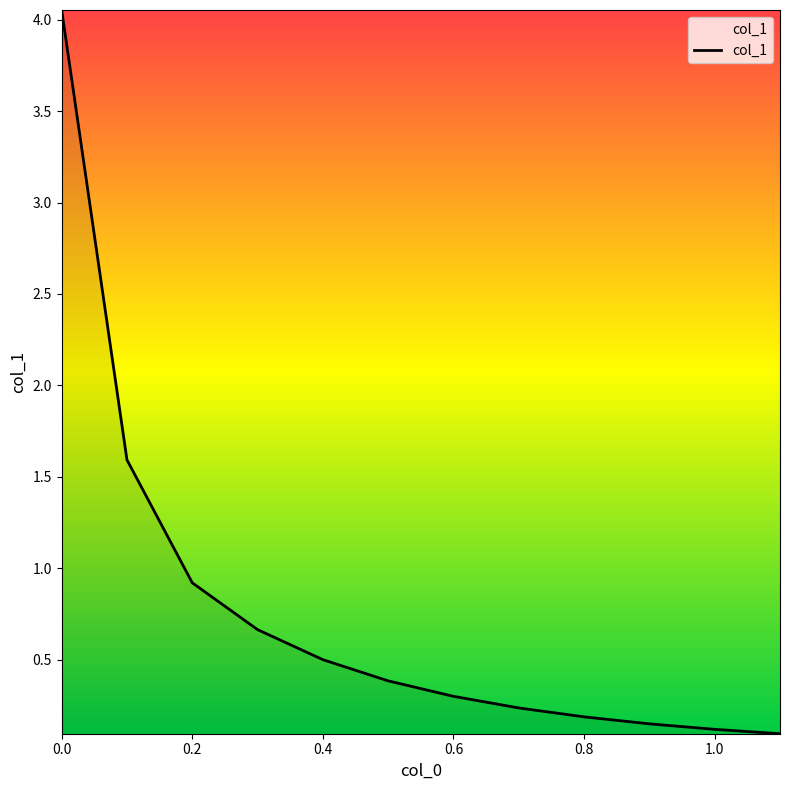

What is the difference between the maximum and minimum values?

4.0